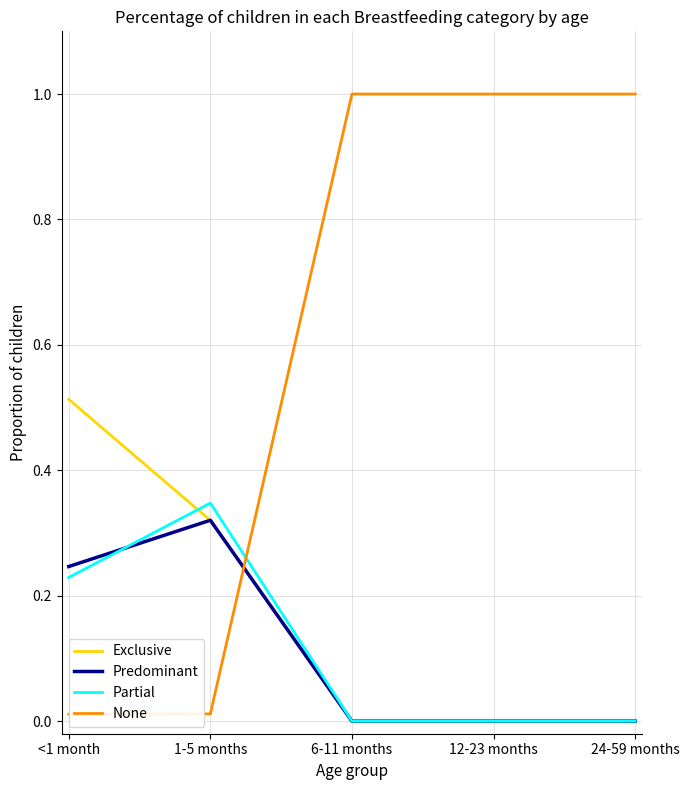

The Partial series shows 0.4 at <1 month. True or false?

False